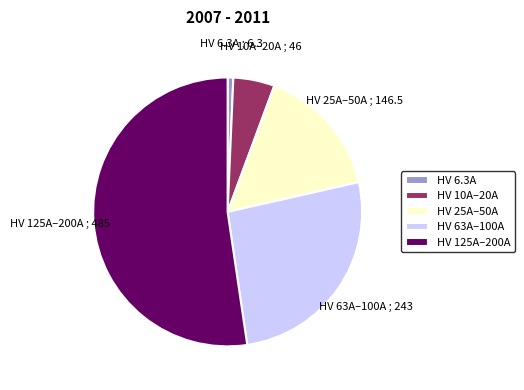

Is there a majority slice in this chart?

Yes